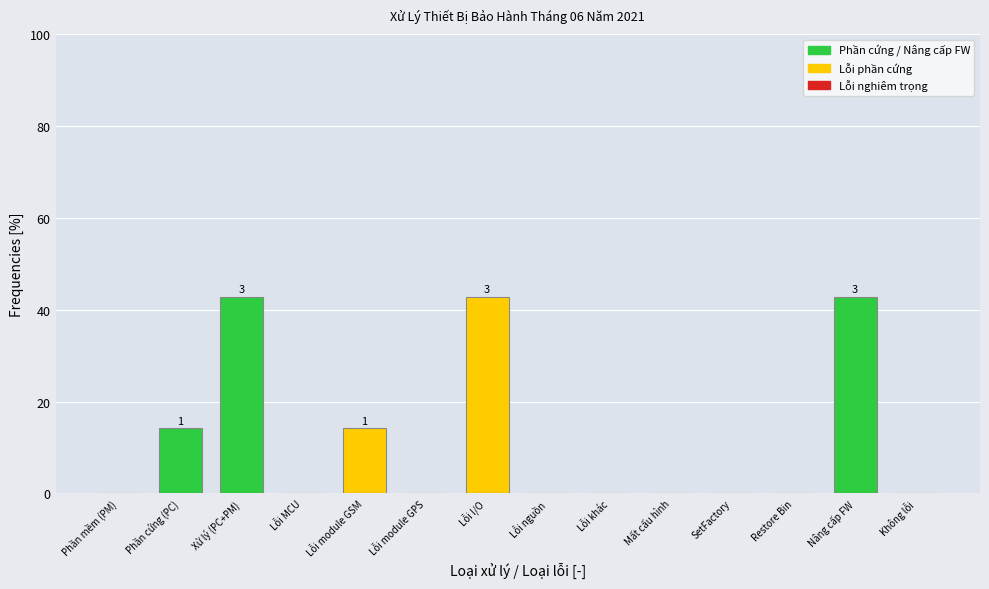

Reading left to right, extract all data points from this chart.

Phần mềm (PM)=0.0	Phần cứng (PC)=14.3	Xử lý (PC+PM)=42.9	Lỗi MCU=0.0	Lỗi module GSM=14.3	Lỗi module GPS=0.0	Lỗi I/O=42.9	Lỗi nguồn=0.0	Lỗi khác=0.0	Mất cấu hình=0.0	SetFactory=0.0	Restore Bin=0.0	Nâng cấp FW=42.9	Không lỗi=0.0